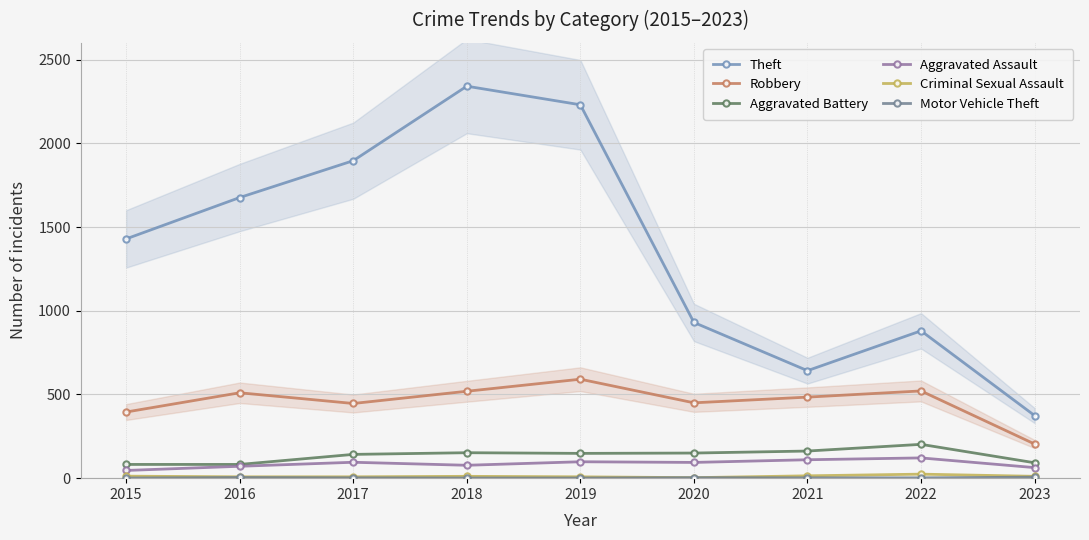

Where is the first local maximum for Criminal Sexual Assault?

2018